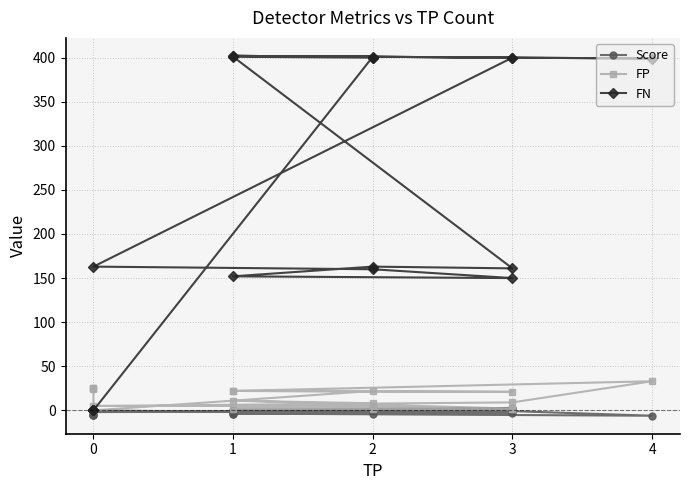

What is the value of the Score point at the 11th from the left?

-0.9